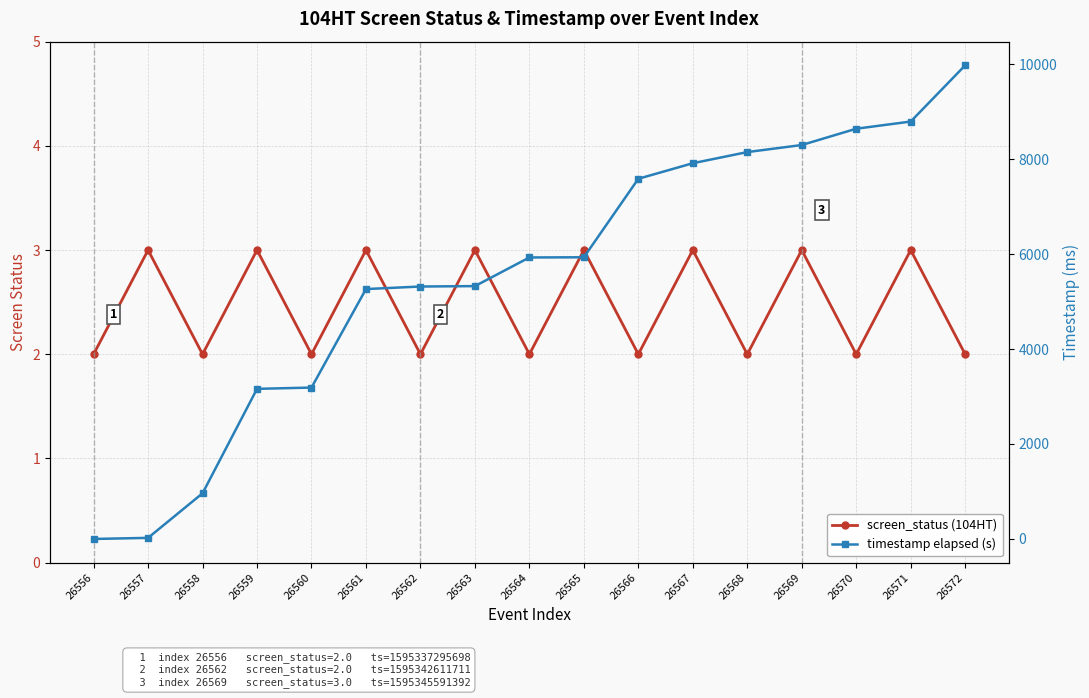

What is the spread (max minus min) of values at 26571?

8787.0